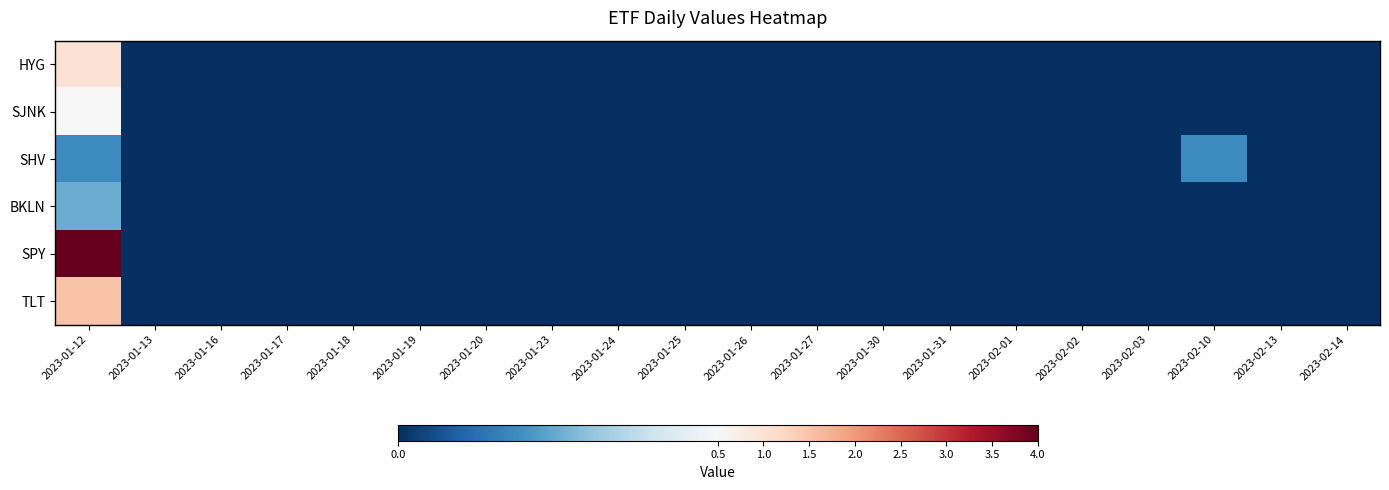

What is the maximum value shown in the chart?

4.0